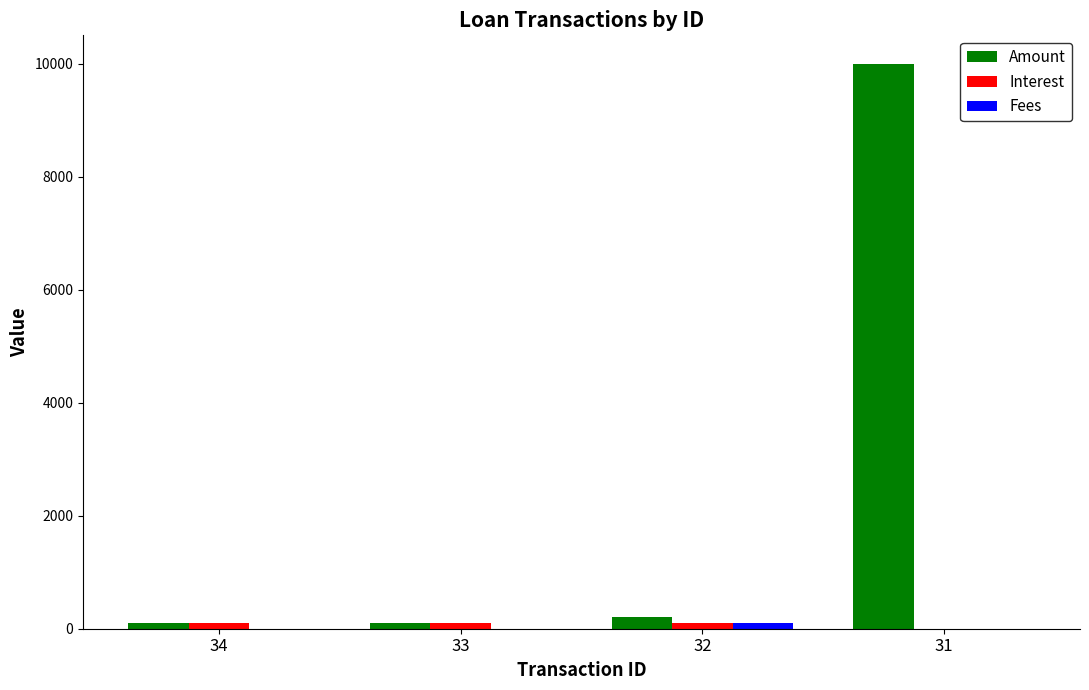

What is the greatest value displayed?

10000.0